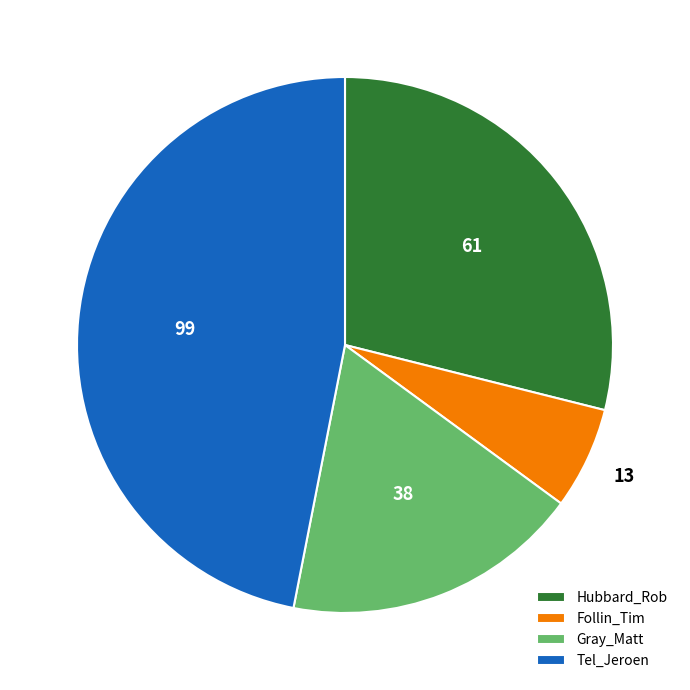

Does any single category account for the majority?

No